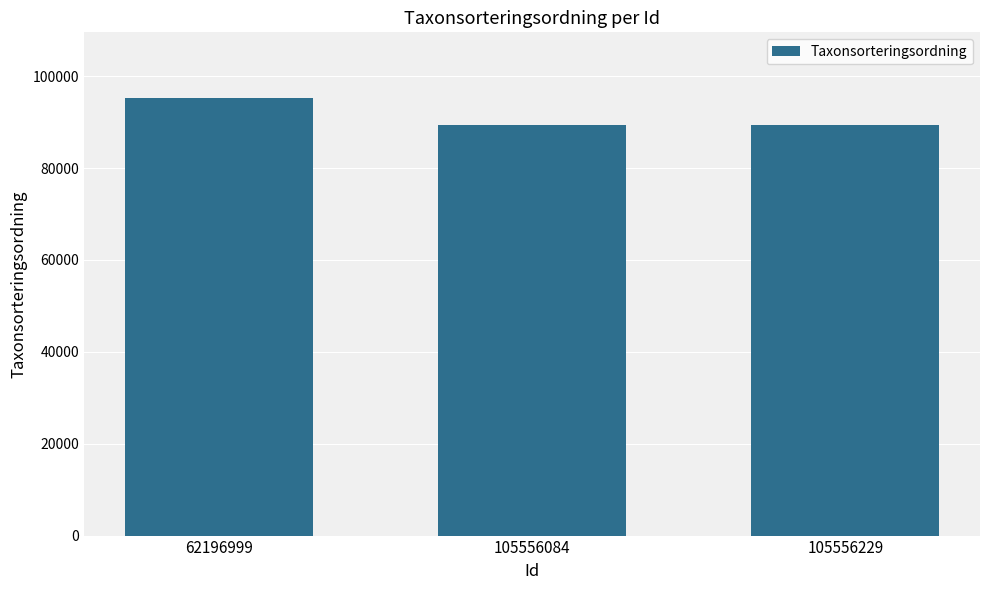

Approximately how many times larger is the value at 105556084 compared to 105556229?

1.0